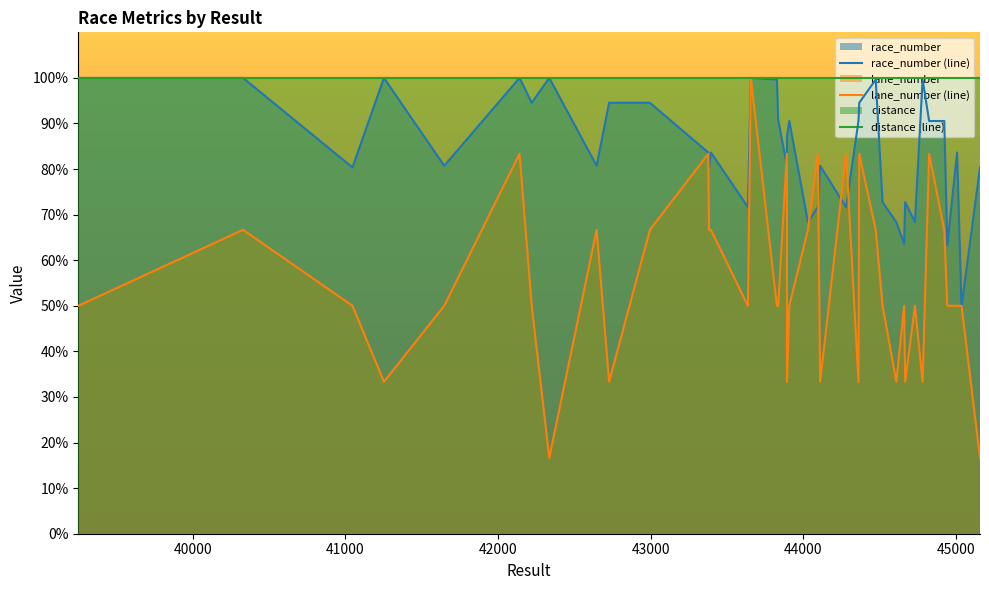

What are all the series names shown in the legend?

race_number (line), lane_number (line), distance (line)